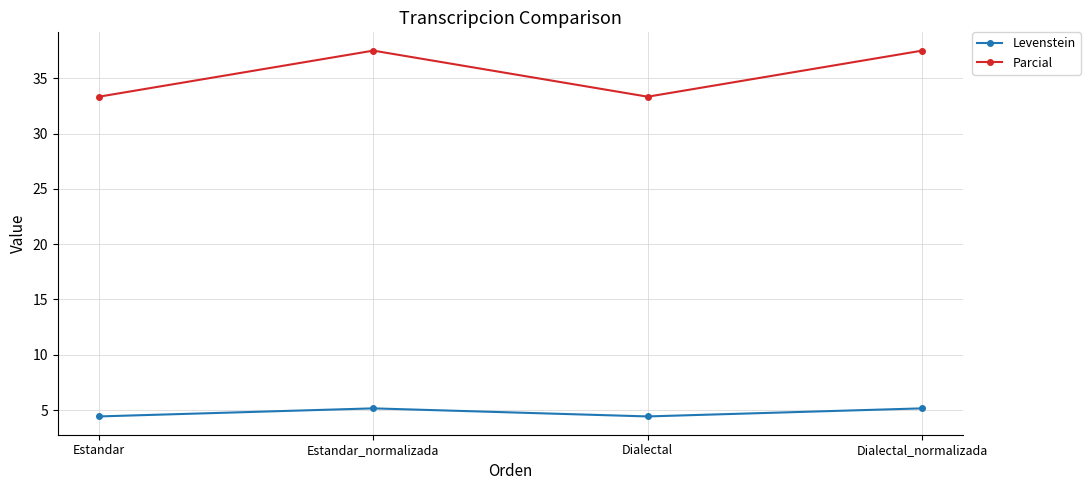

True or false: Levenstein has more than 1 interior local peaks.

False